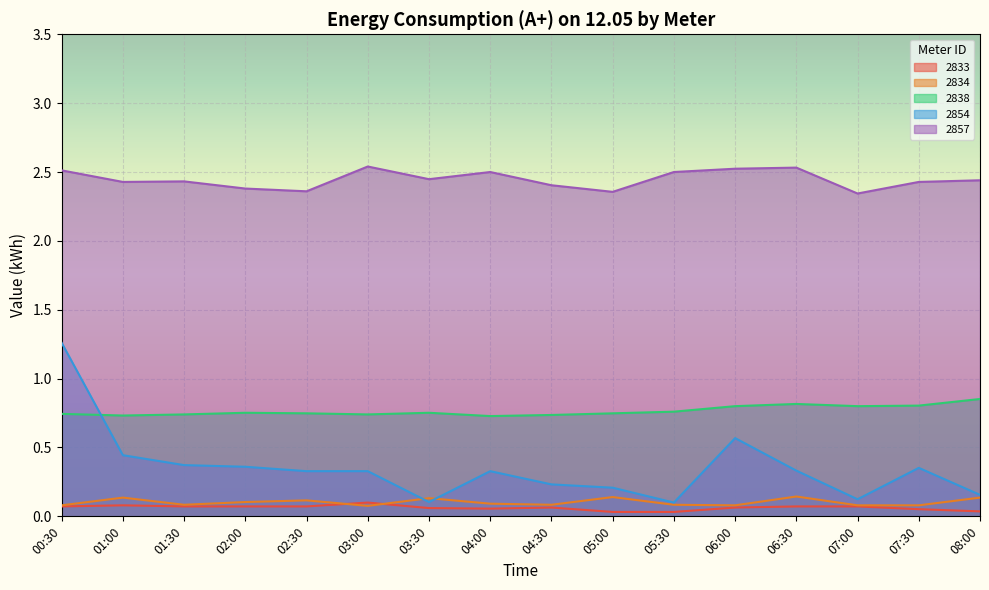

What is the average value of the 2834 series?

0.1